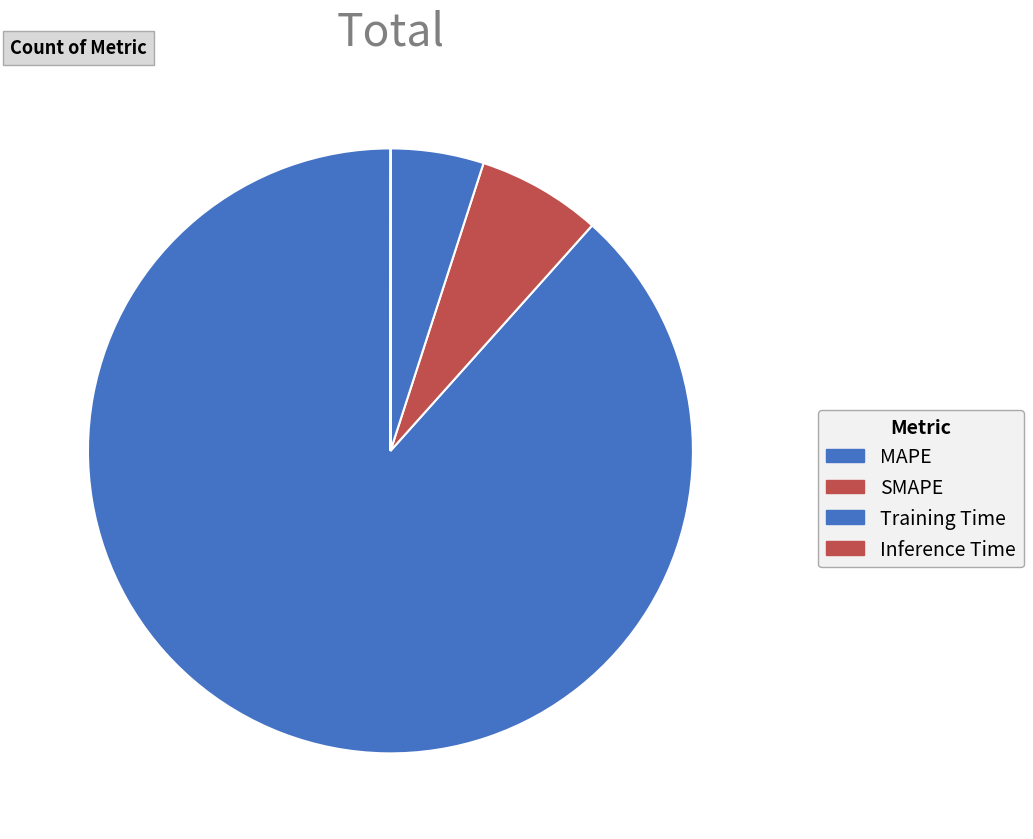

What is the largest slice in the pie chart?

MAPE